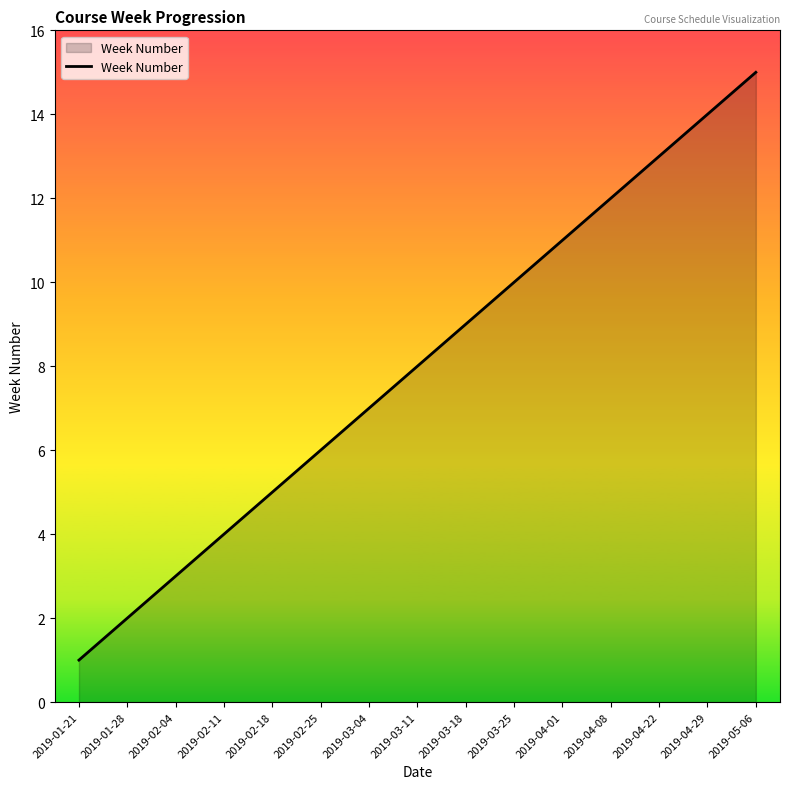

Which category has the highest value across all series?

2019-05-06